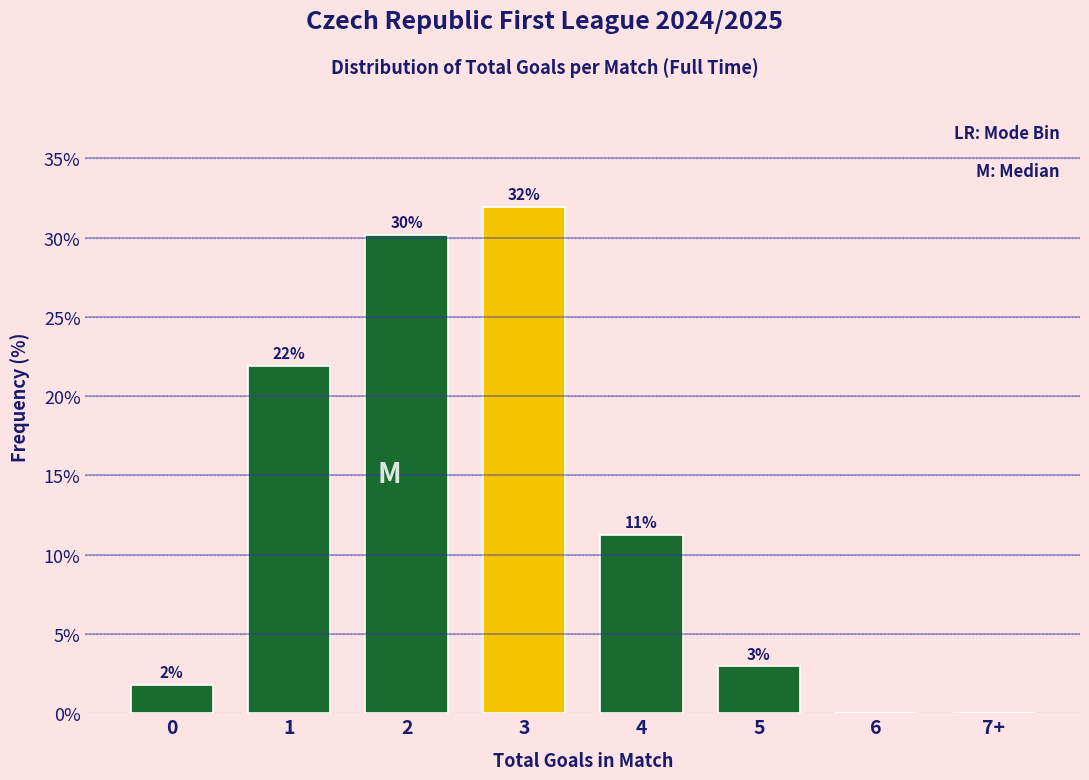

True or false: the data shows 7.1 at 4.

False